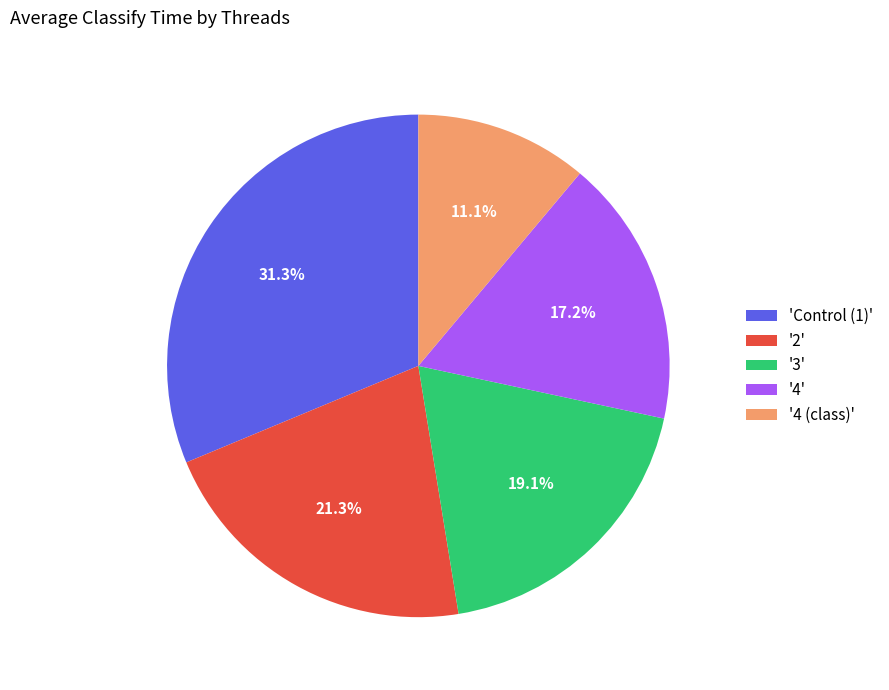

What is the smallest slice in the pie chart?

'4 (class)'